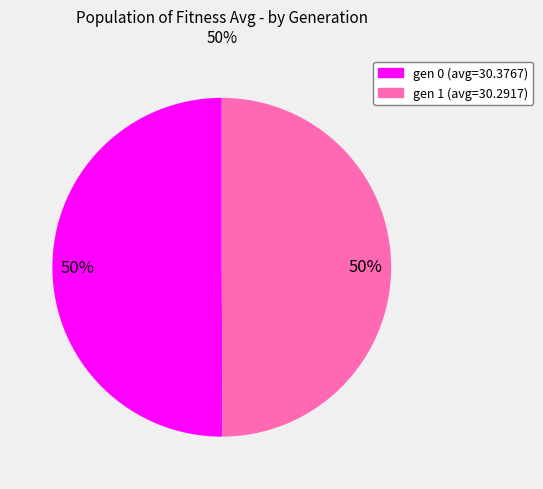

Combined, do gen 0 (avg=30.3767) and gen 1 (avg=30.2917) account for over 50%?

Yes